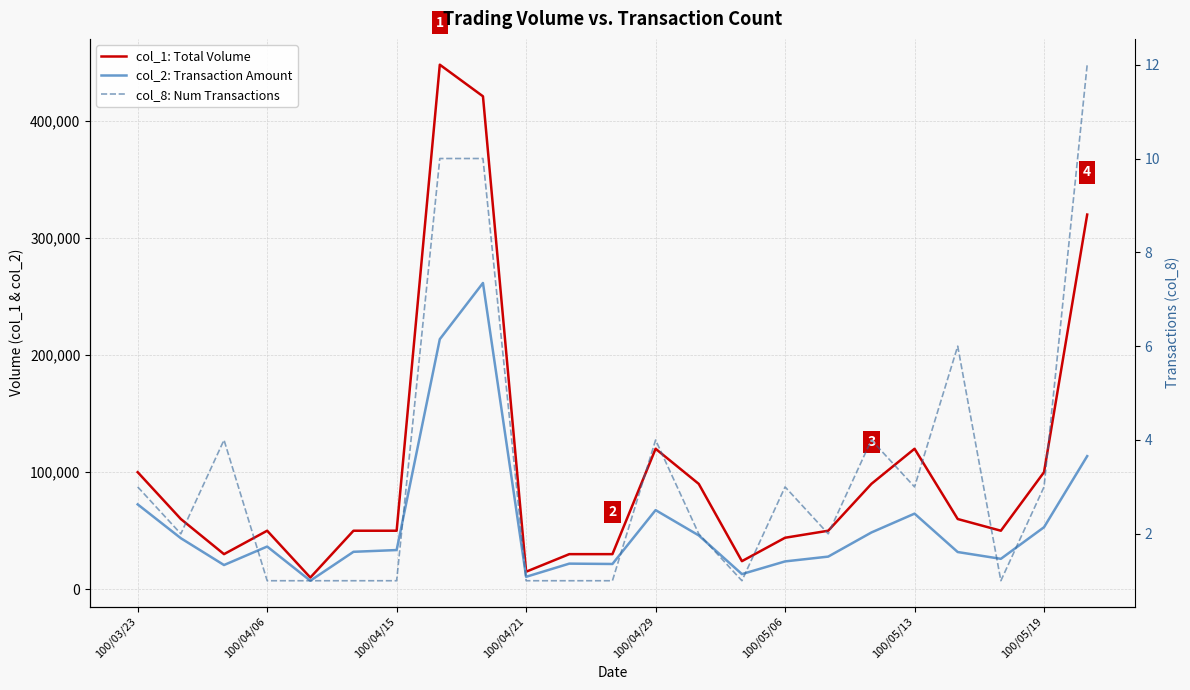

What is the sum of all col_8: Num Transactions values?

77